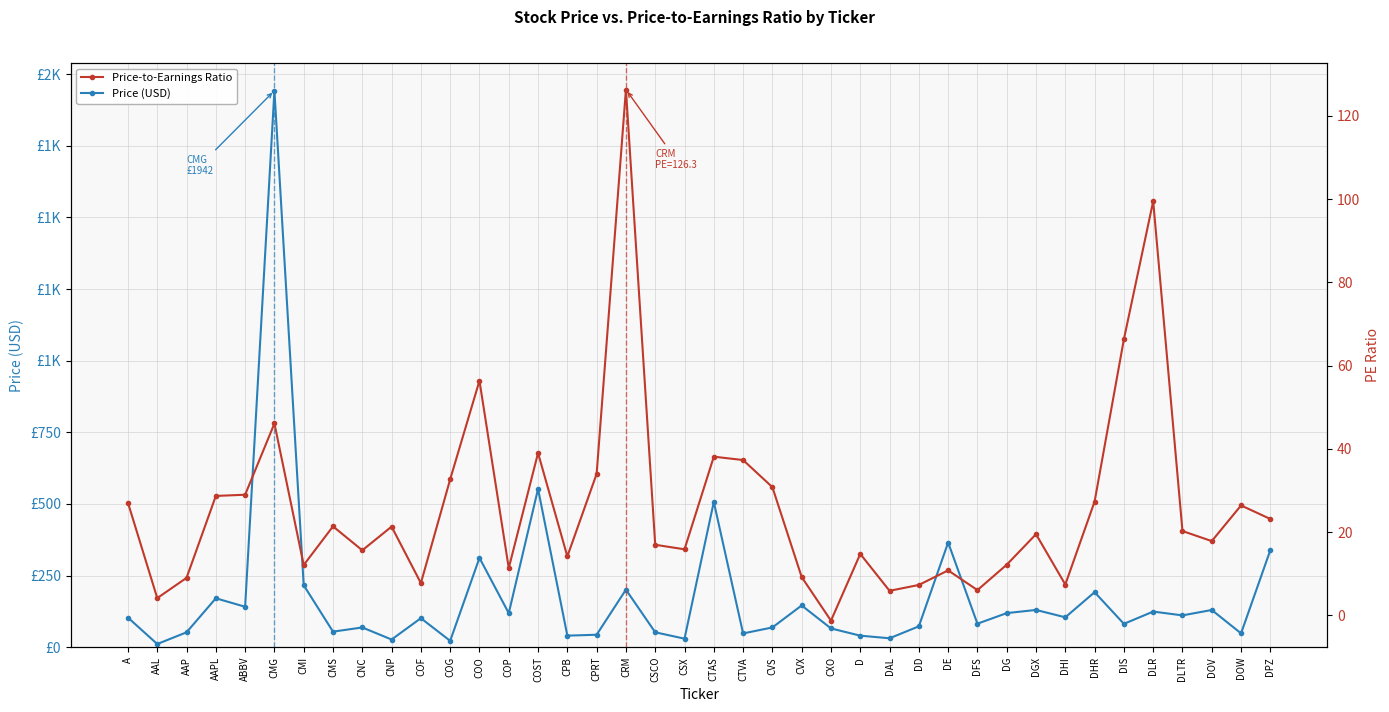

Does the chart have visible grid lines?

Yes